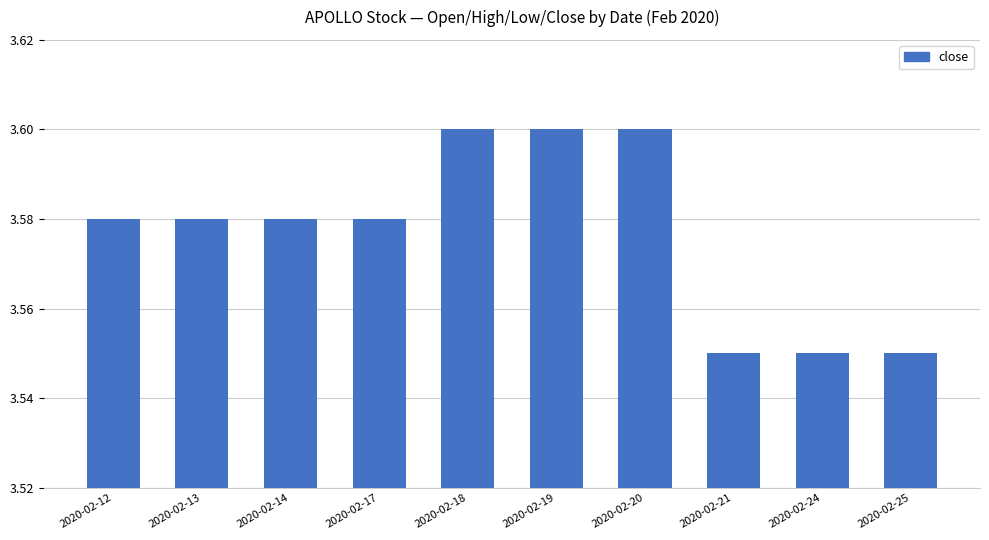

Between 2020-02-24 and 2020-02-13, which is larger?

2020-02-13